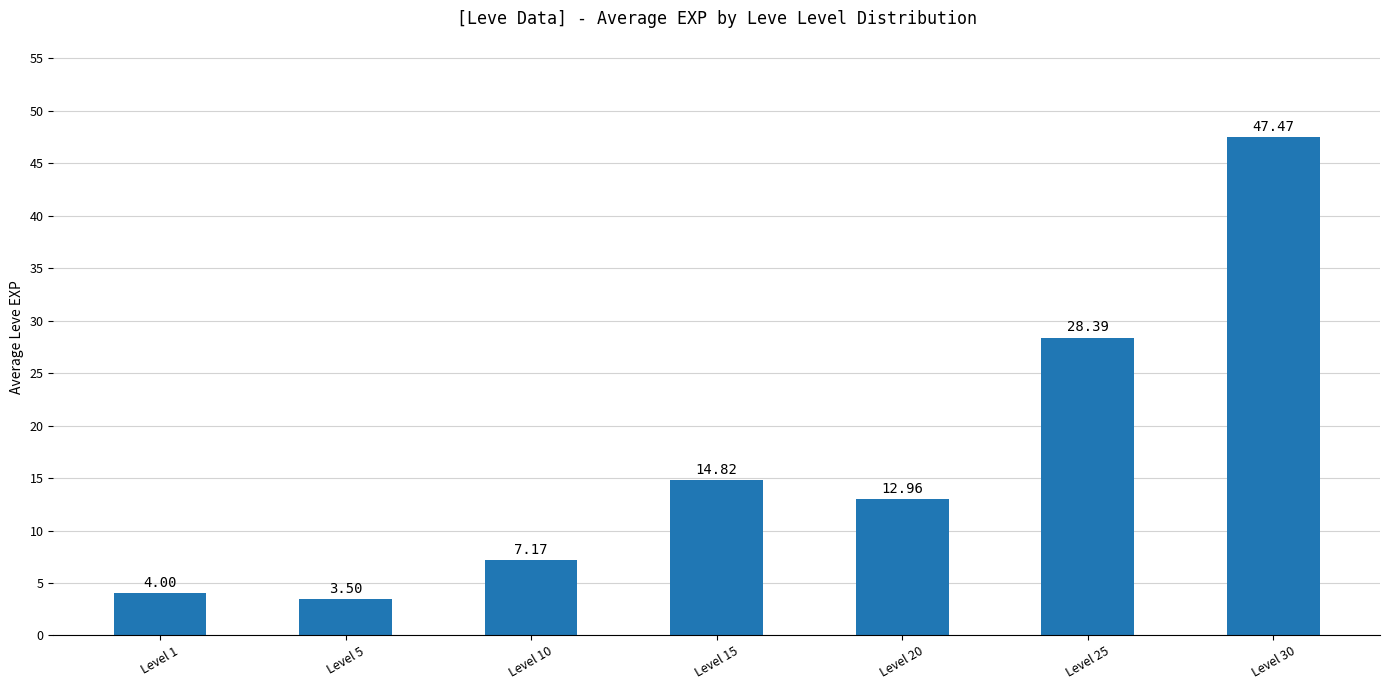

Approximately how many times larger is the value at Level 30 compared to Level 20?

3.7